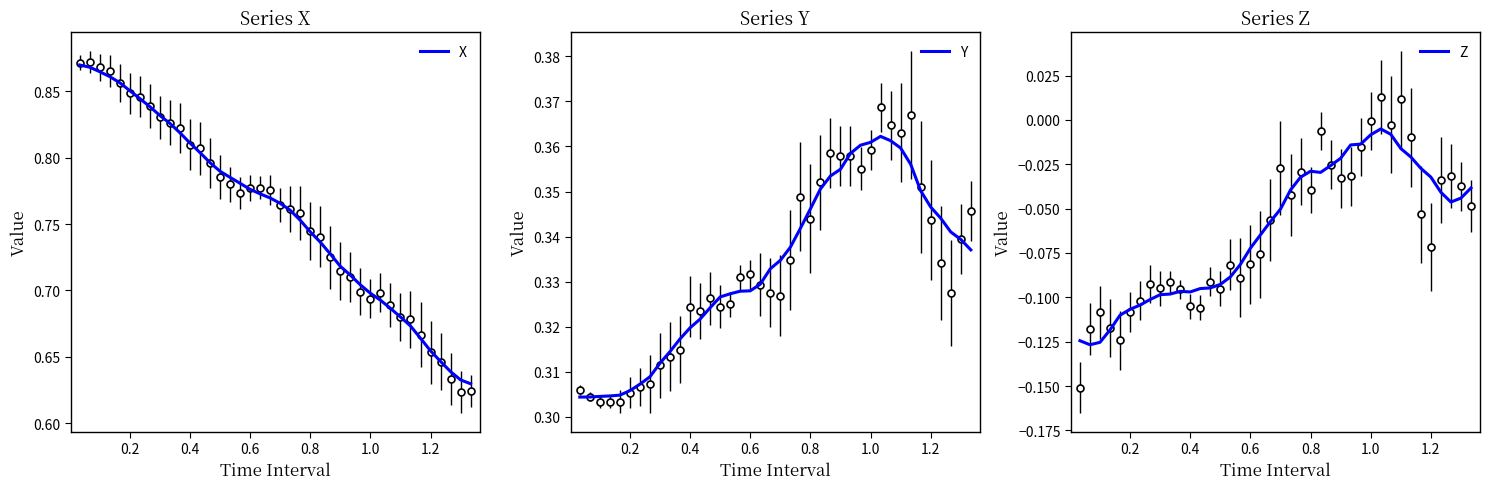

True or false: Z and Y intersect in this chart.

False